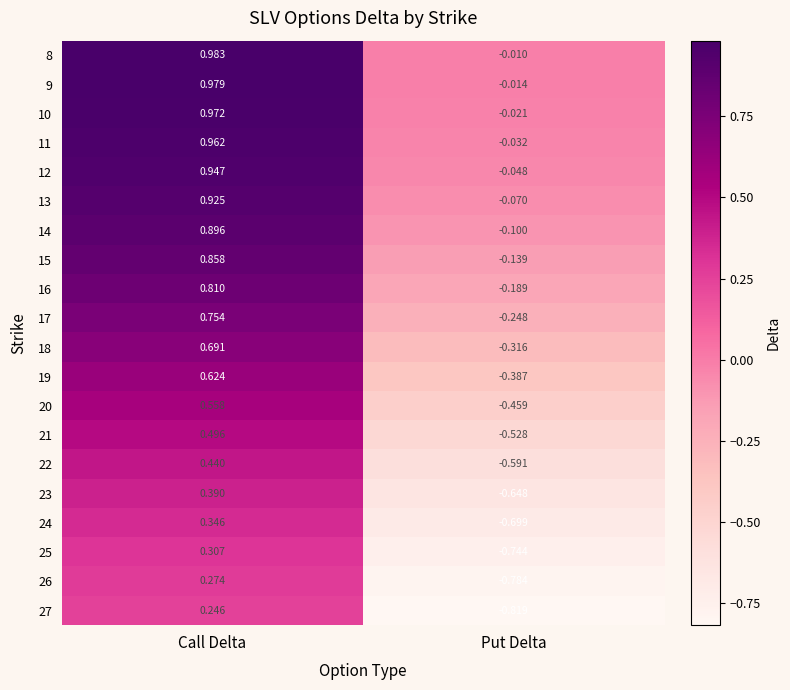

Rank the series at Call Delta from lowest to highest value.

27, 26, 25, 24, 23, 22, 21, 20, 19, 18, 17, 16, 15, 14, 13, 12, 11, 10, 9, 8